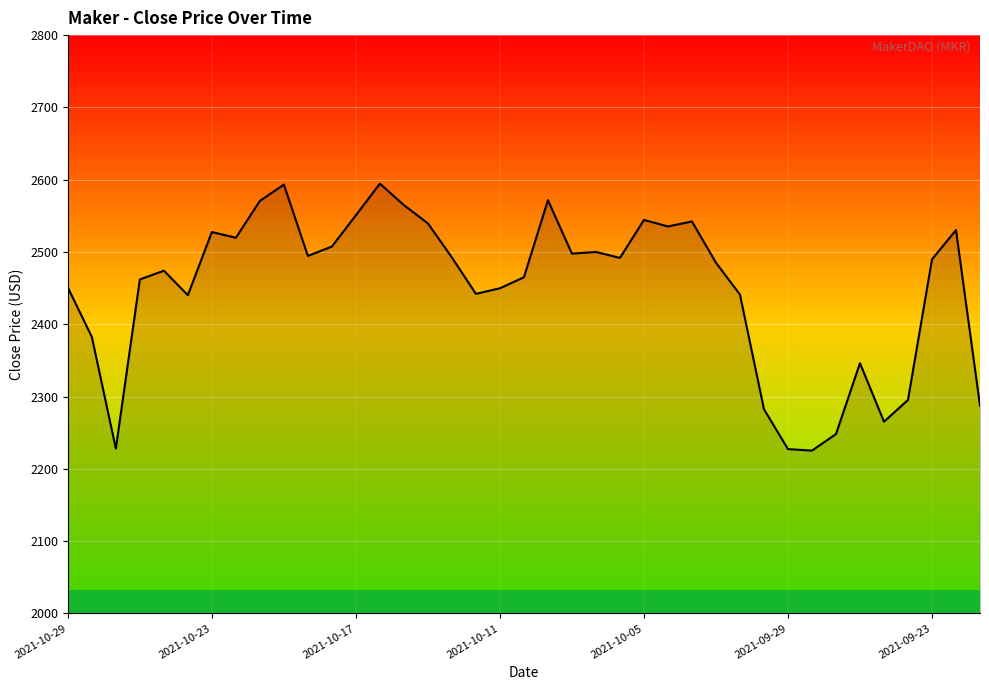

What is the smallest value displayed?

2225.2